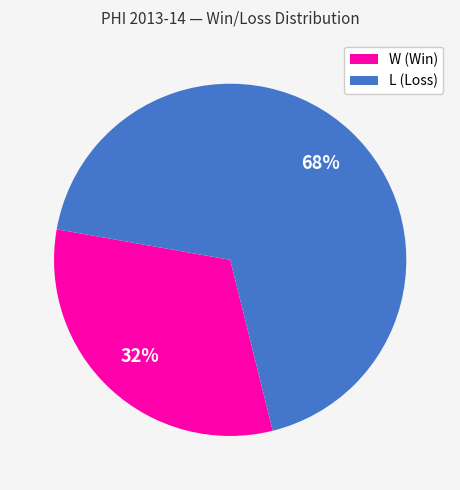

Does any single category account for the majority?

Yes